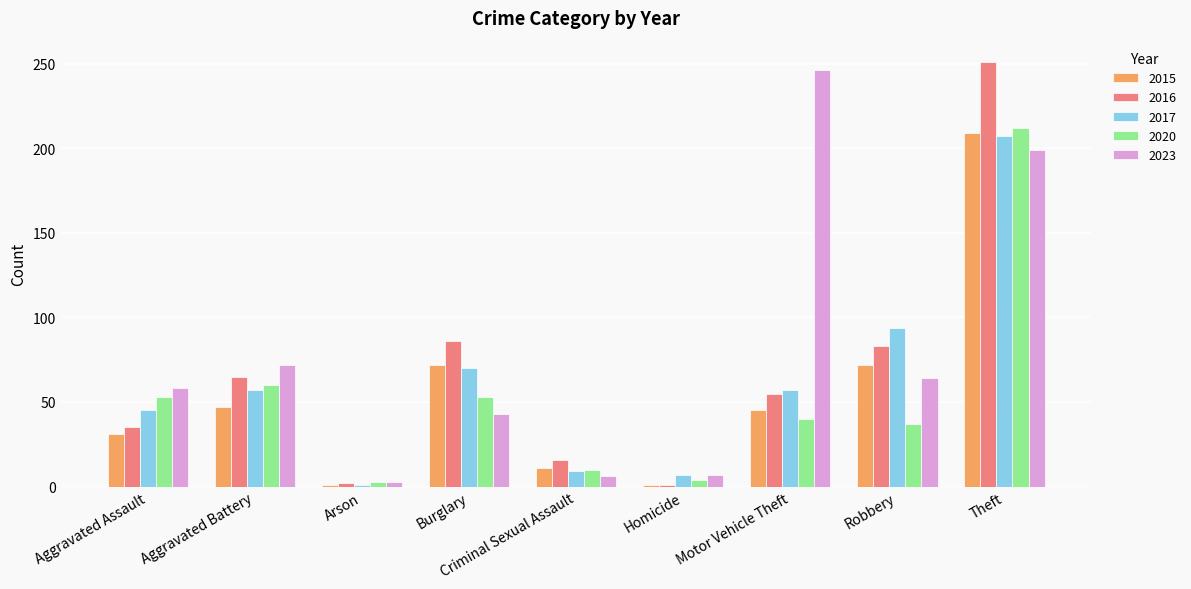

How many values in the 2020 series are below 40?

4